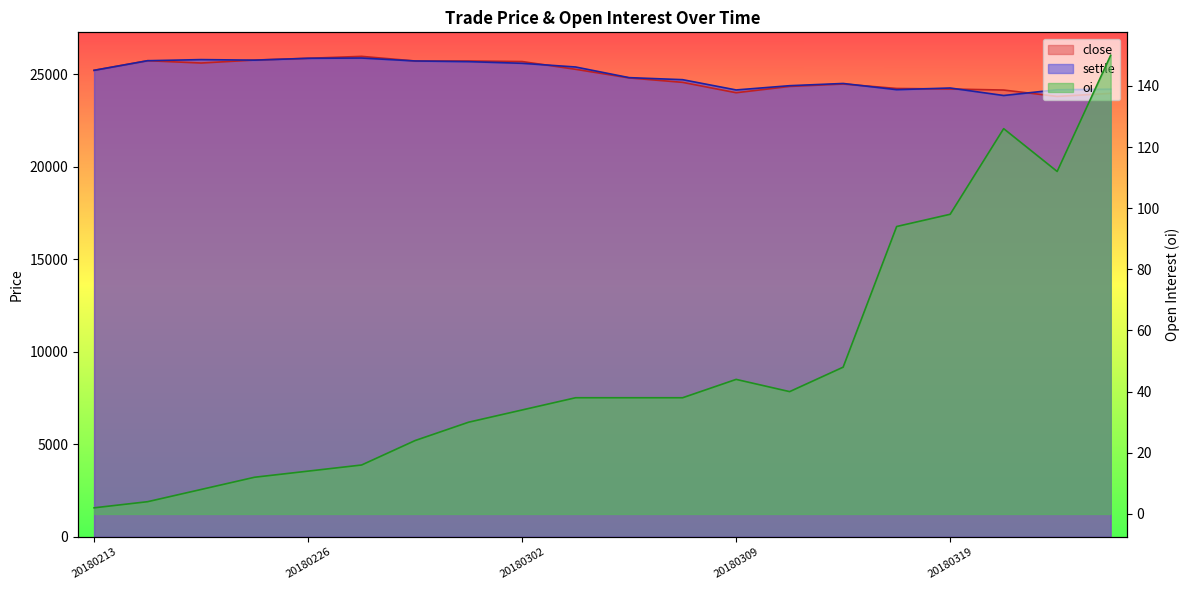

What value does the oi series have at 20180214?

4